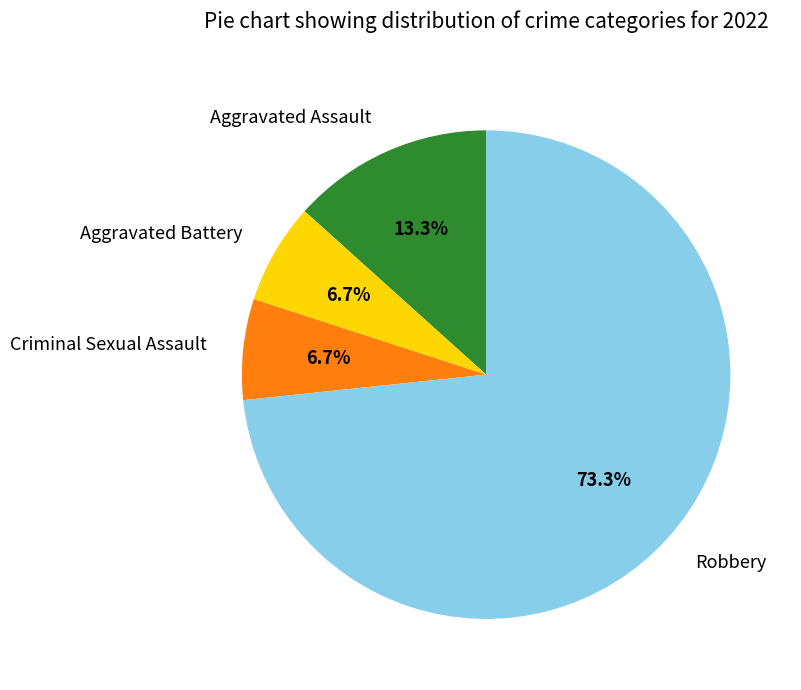

How many slices are in this pie chart?

4